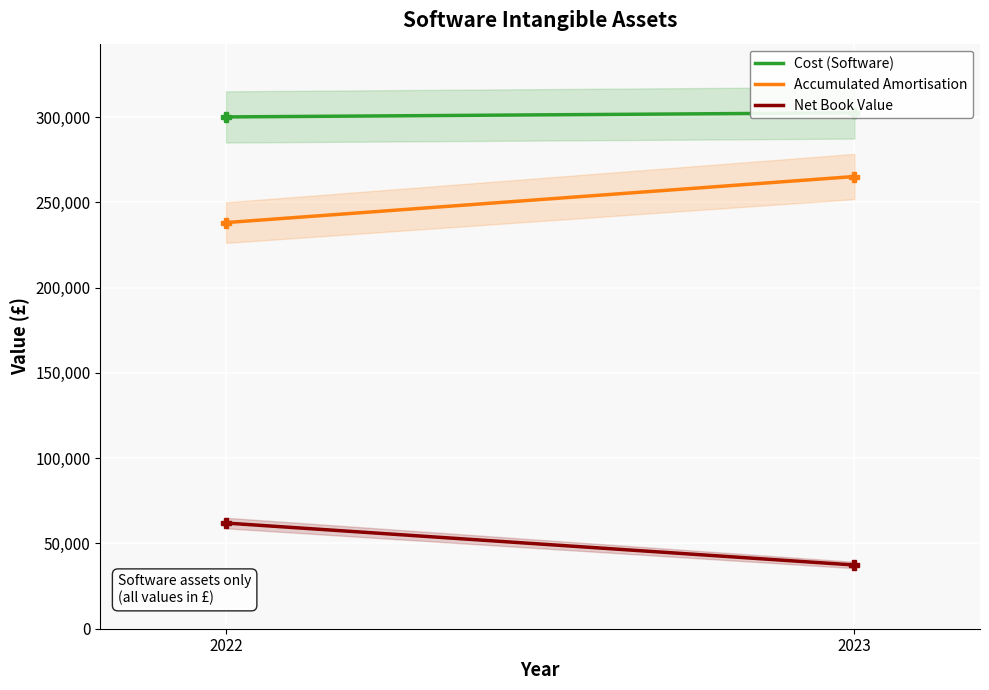

Between 2022 and 2023, which is larger?

2023